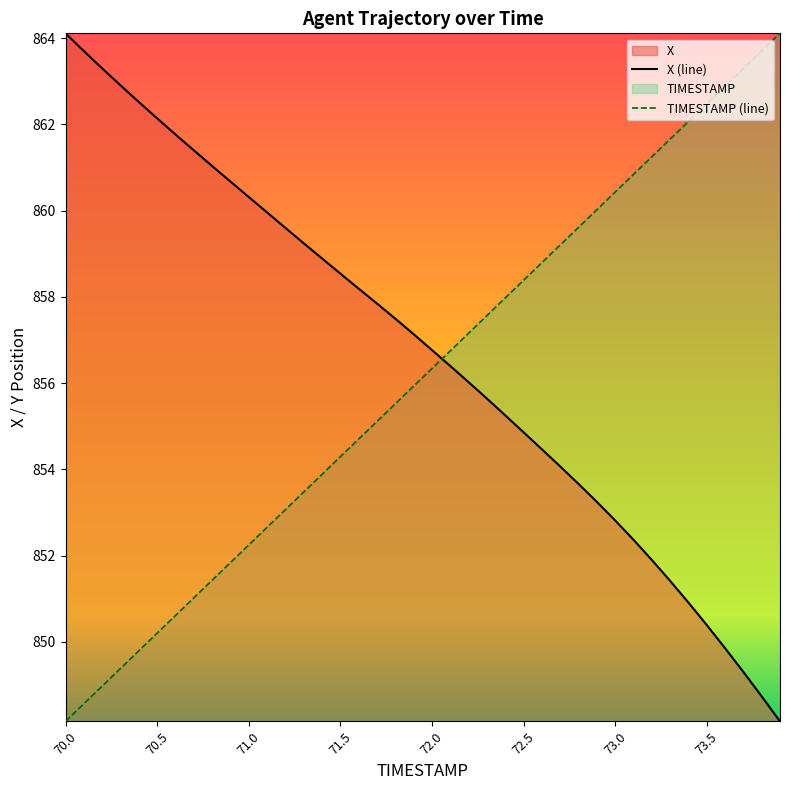

How many lines are shown in the chart?

2